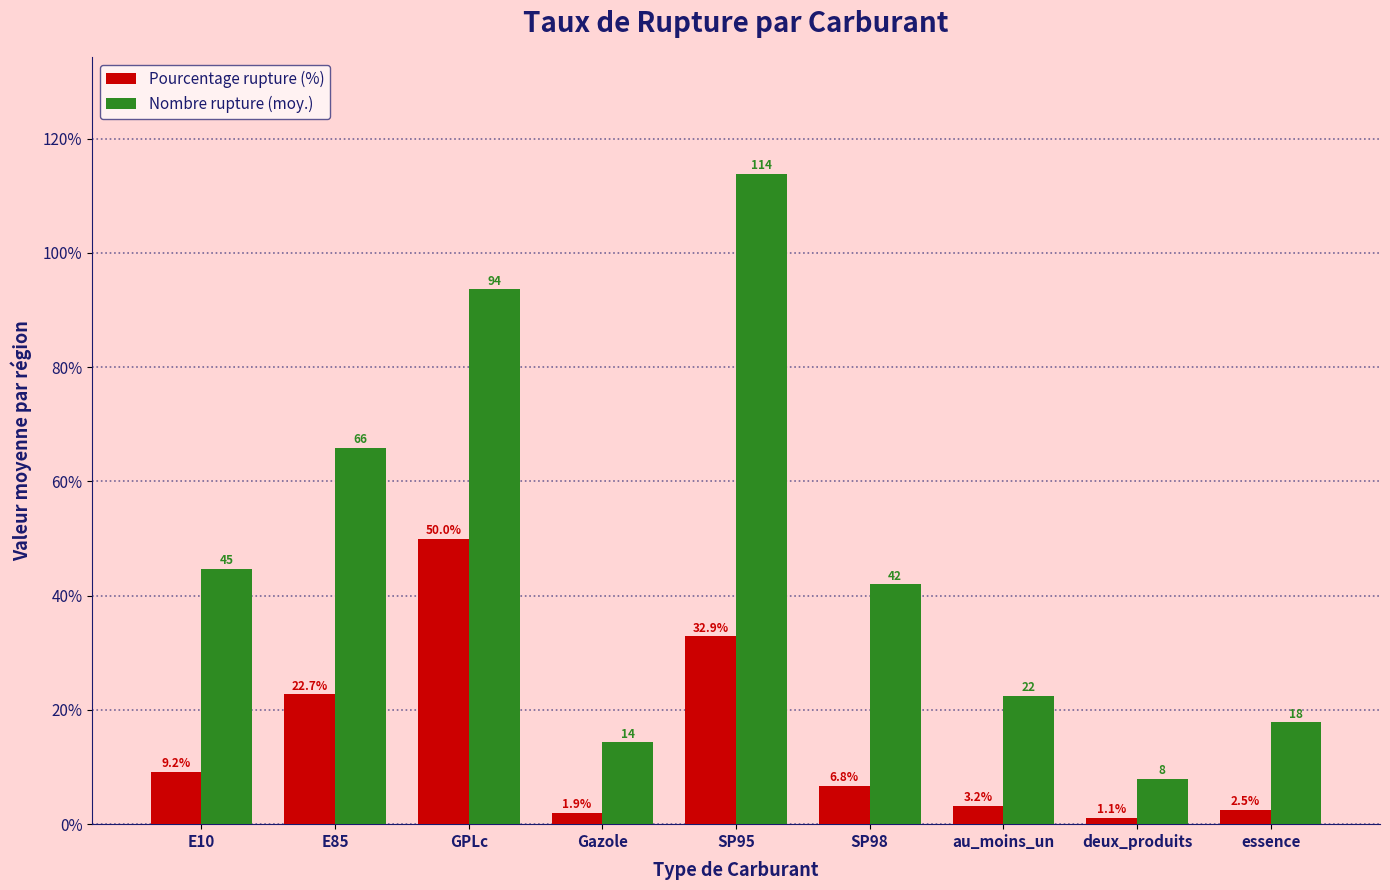

What are all the series names shown in the legend?

Pourcentage rupture (%), Nombre rupture (moy.)